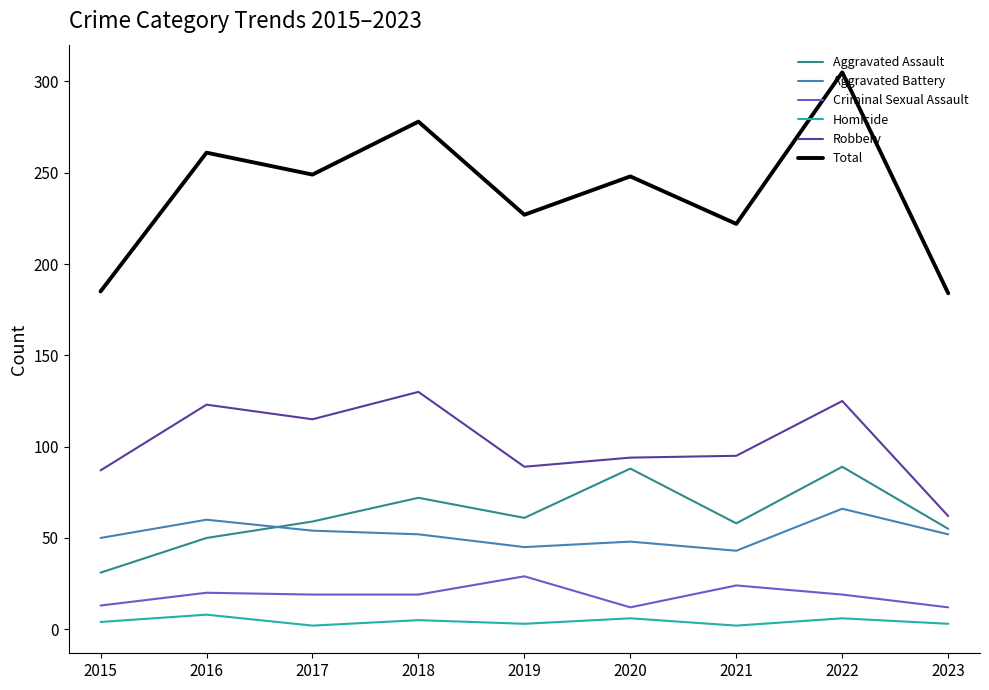

Is it true that Robbery equals 190 at 2017?

False